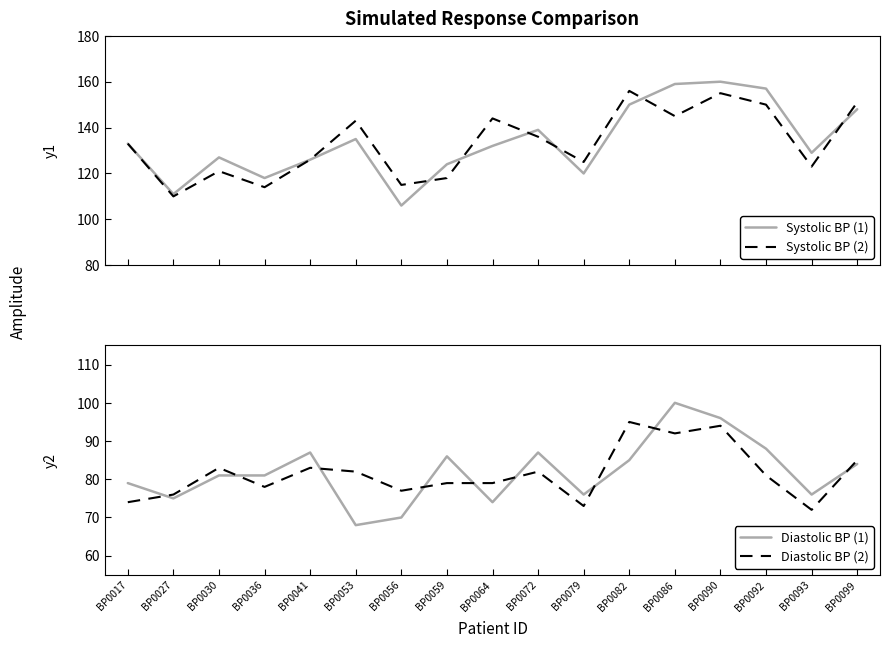

Count the number of data series in this chart.

4